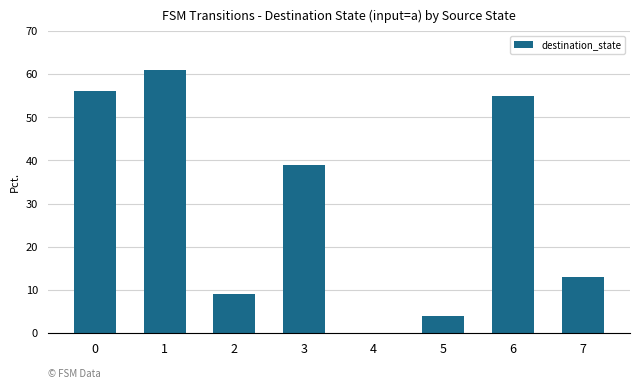

Are the bars horizontal?

No